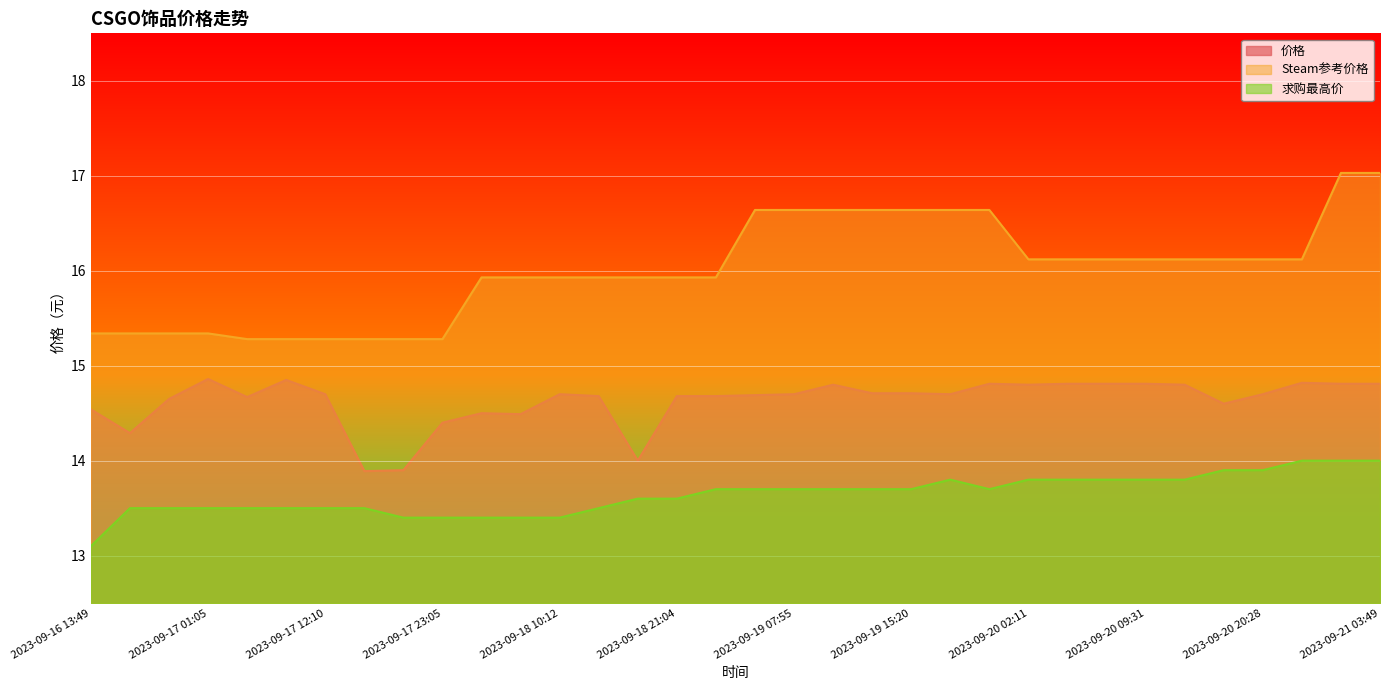

Reading left to right, what are all the values shown in this chart?

价格: 2023-09-16 13:49=14.5	2023-09-16 17:46=14.3	2023-09-16 21:22=14.7	2023-09-17 01:05=14.9	2023-09-17 04:42=14.7	2023-09-17 08:22=14.8	2023-09-17 12:10=14.7	2023-09-17 15:48=13.9	2023-09-17 19:26=13.9	2023-09-17 23:05=14.4	2023-09-18 02:49=14.5	2023-09-18 06:33=14.5	2023-09-18 10:12=14.7	2023-09-18 13:51=14.7	2023-09-18 17:28=14.0	2023-09-18 21:04=14.7	2023-09-19 00:43=14.7	2023-09-19 04:19=14.7	2023-09-19 07:55=14.7	2023-09-19 11:36=14.8	2023-09-19 15:15=14.7	2023-09-19 15:20=14.7	2023-09-19 18:57=14.7	2023-09-19 22:32=14.8	2023-09-20 02:11=14.8	2023-09-20 05:48=14.8	2023-09-20 09:26=14.8	2023-09-20 09:31=14.8	2023-09-20 13:13=14.8	2023-09-20 16:50=14.6	2023-09-20 20:28=14.7	2023-09-21 00:05=14.8	2023-09-21 03:46=14.8	2023-09-21 03:49=14.8
Steam参考价格: 2023-09-16 13:49=15.3	2023-09-16 17:46=15.3	2023-09-16 21:22=15.3	2023-09-17 01:05=15.3	2023-09-17 04:42=15.3	2023-09-17 08:22=15.3	2023-09-17 12:10=15.3	2023-09-17 15:48=15.3	2023-09-17 19:26=15.3	2023-09-17 23:05=15.3	2023-09-18 02:49=15.9	2023-09-18 06:33=15.9	2023-09-18 10:12=15.9	2023-09-18 13:51=15.9	2023-09-18 17:28=15.9	2023-09-18 21:04=15.9	2023-09-19 00:43=15.9	2023-09-19 04:19=16.6	2023-09-19 07:55=16.6	2023-09-19 11:36=16.6	2023-09-19 15:15=16.6	2023-09-19 15:20=16.6	2023-09-19 18:57=16.6	2023-09-19 22:32=16.6	2023-09-20 02:11=16.1	2023-09-20 05:48=16.1	2023-09-20 09:26=16.1	2023-09-20 09:31=16.1	2023-09-20 13:13=16.1	2023-09-20 16:50=16.1	2023-09-20 20:28=16.1	2023-09-21 00:05=16.1	2023-09-21 03:46=17.0	2023-09-21 03:49=17.0
求购最高价: 2023-09-16 13:49=13.1	2023-09-16 17:46=13.5	2023-09-16 21:22=13.5	2023-09-17 01:05=13.5	2023-09-17 04:42=13.5	2023-09-17 08:22=13.5	2023-09-17 12:10=13.5	2023-09-17 15:48=13.5	2023-09-17 19:26=13.4	2023-09-17 23:05=13.4	2023-09-18 02:49=13.4	2023-09-18 06:33=13.4	2023-09-18 10:12=13.4	2023-09-18 13:51=13.5	2023-09-18 17:28=13.6	2023-09-18 21:04=13.6	2023-09-19 00:43=13.7	2023-09-19 04:19=13.7	2023-09-19 07:55=13.7	2023-09-19 11:36=13.7	2023-09-19 15:15=13.7	2023-09-19 15:20=13.7	2023-09-19 18:57=13.8	2023-09-19 22:32=13.7	2023-09-20 02:11=13.8	2023-09-20 05:48=13.8	2023-09-20 09:26=13.8	2023-09-20 09:31=13.8	2023-09-20 13:13=13.8	2023-09-20 16:50=13.9	2023-09-20 20:28=13.9	2023-09-21 00:05=14.0	2023-09-21 03:46=14.0	2023-09-21 03:49=14.0